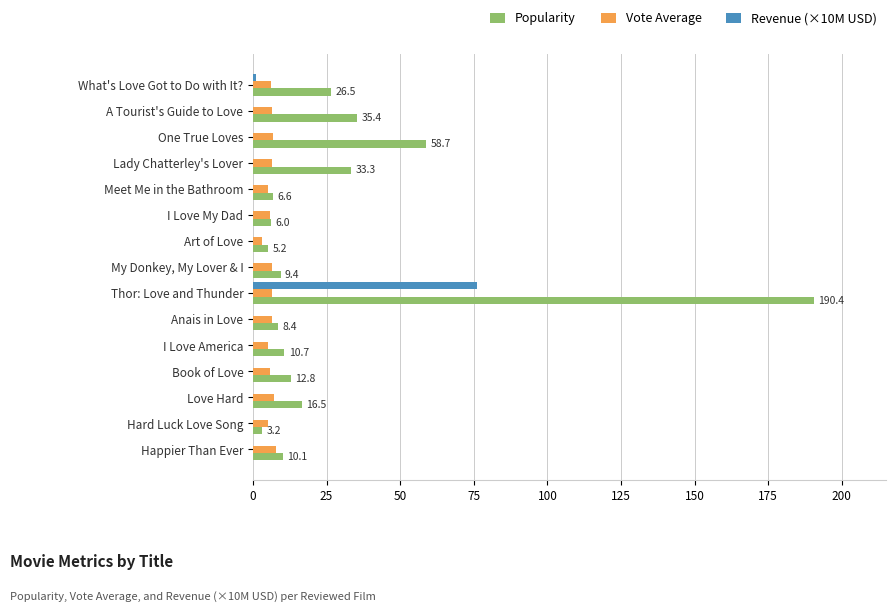

At which category is the sum across all series the highest?

Thor: Love and Thunder